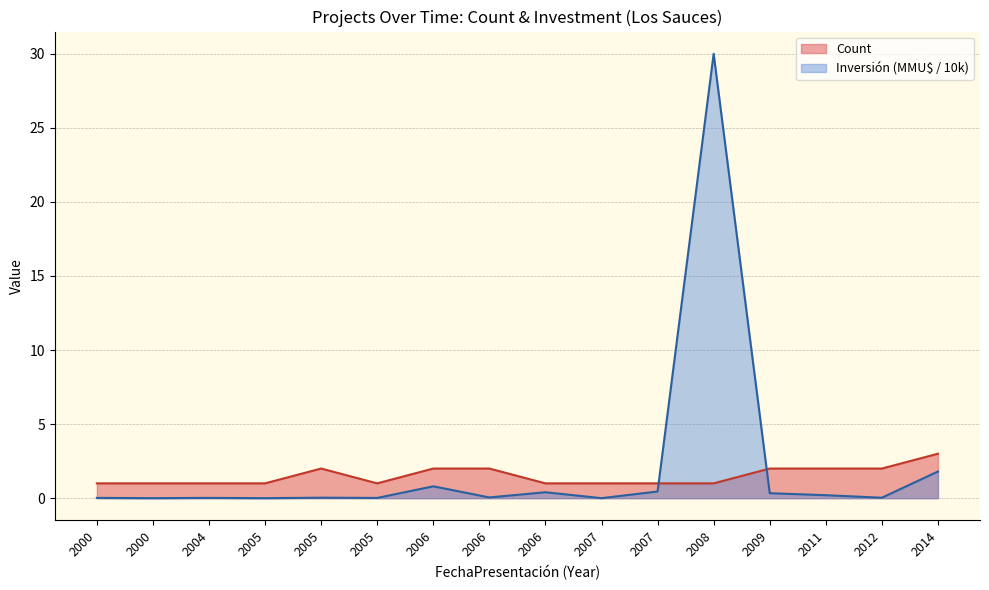

How many series are shown in this chart?

2